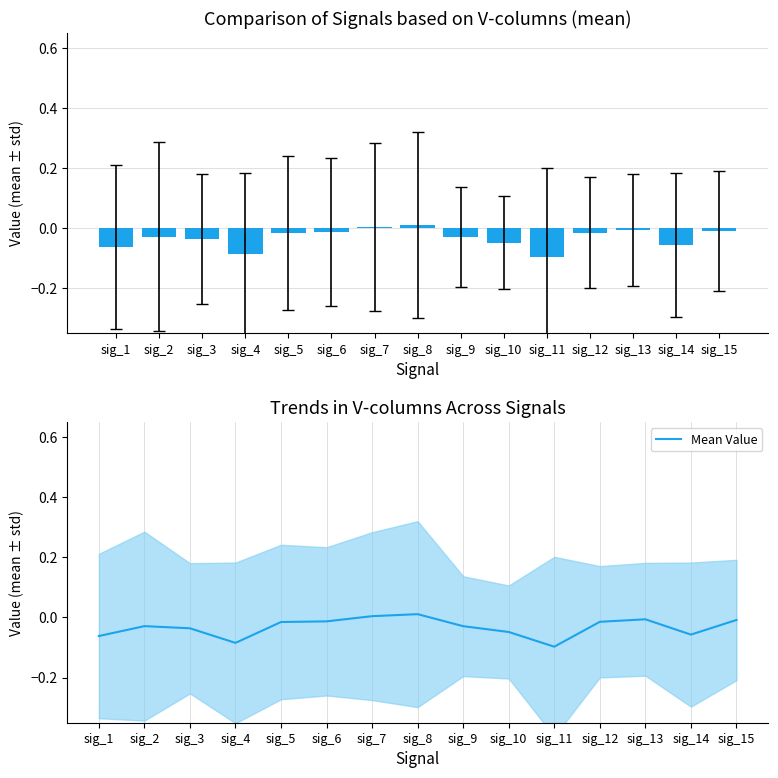

List the labels in order of value, smallest first.

sig_11, sig_4, sig_1, sig_14, sig_10, sig_3, sig_9, sig_2, sig_5, sig_12, sig_6, sig_15, sig_13, sig_7, sig_8